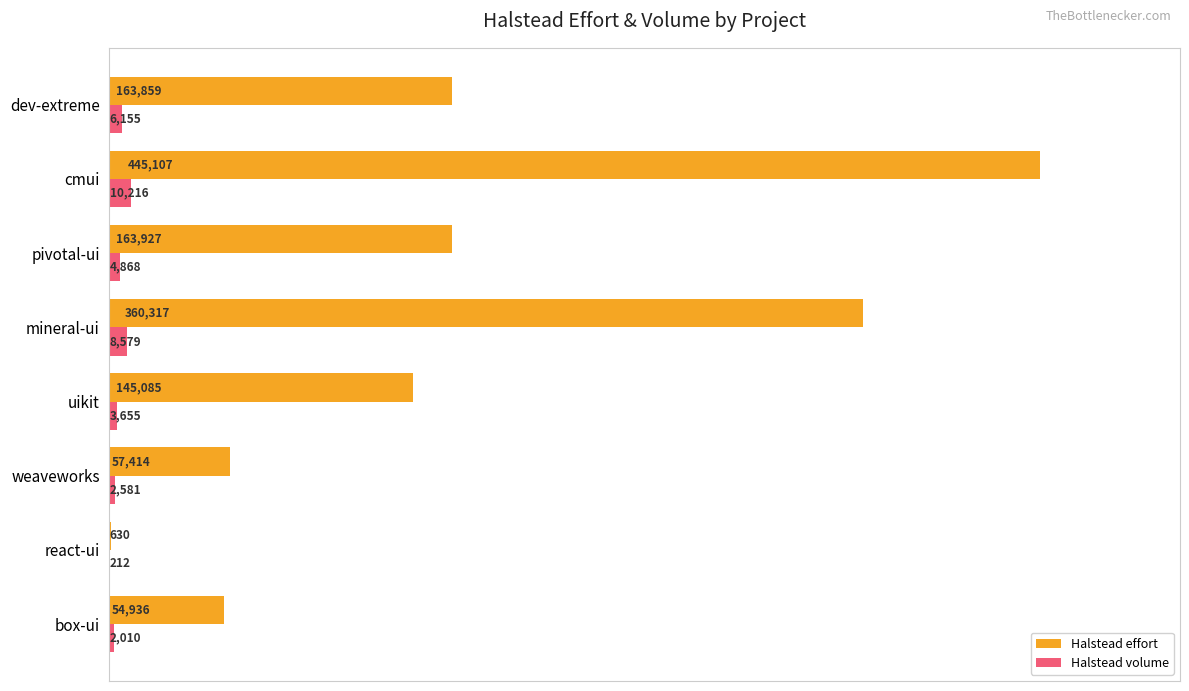

Rank the series by their average value, from highest to lowest.

Halstead effort, Halstead volume